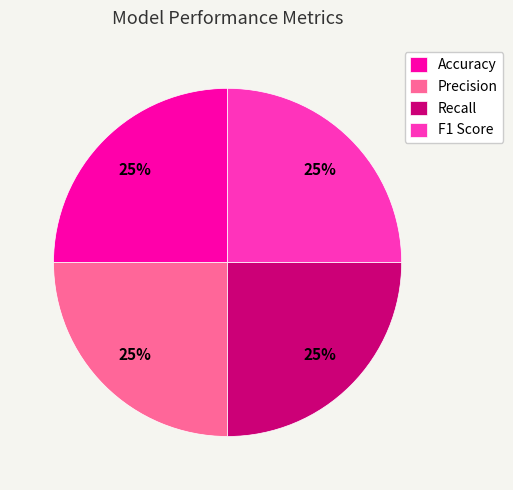

Is there a majority slice in this chart?

No